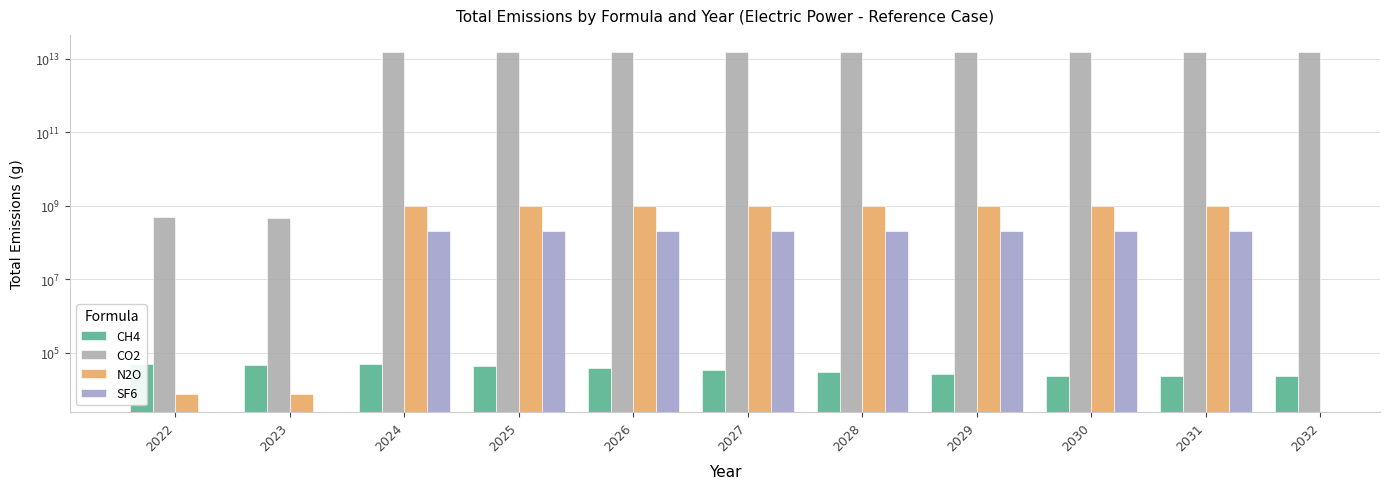

What is the difference between the maximum and minimum values in the CH4 series?

26755.1